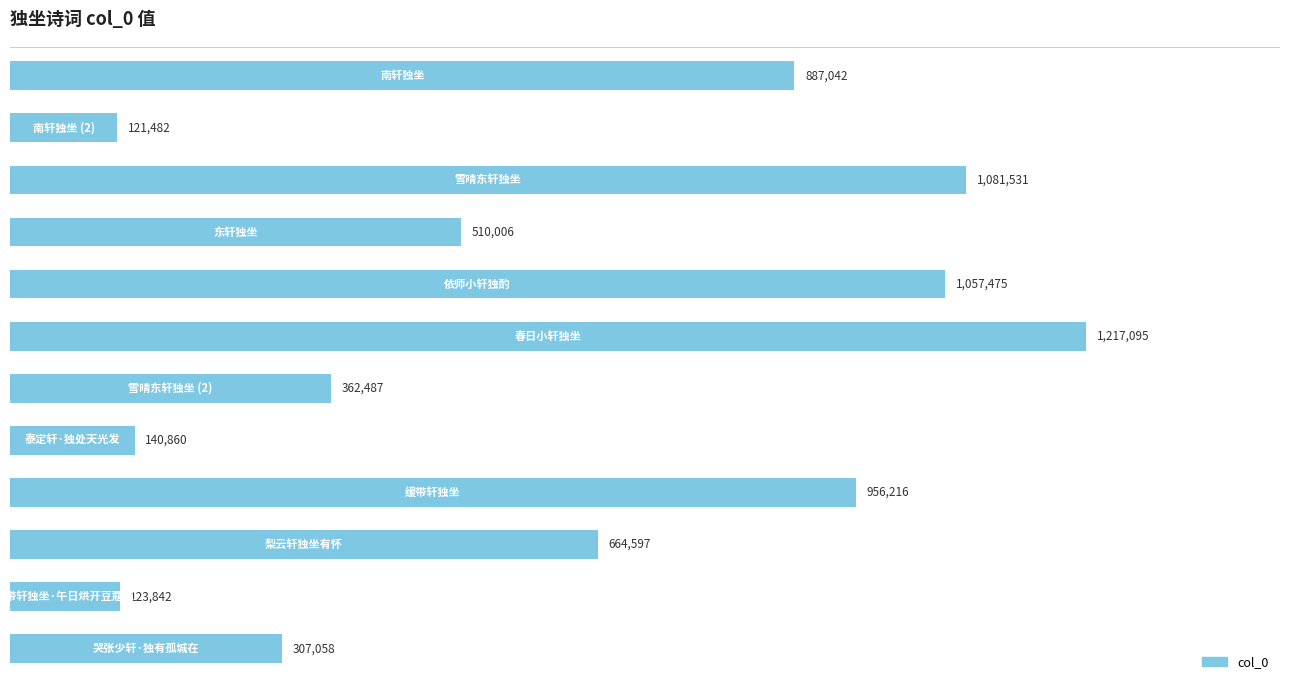

What is the maximum value shown in the chart?

1217095